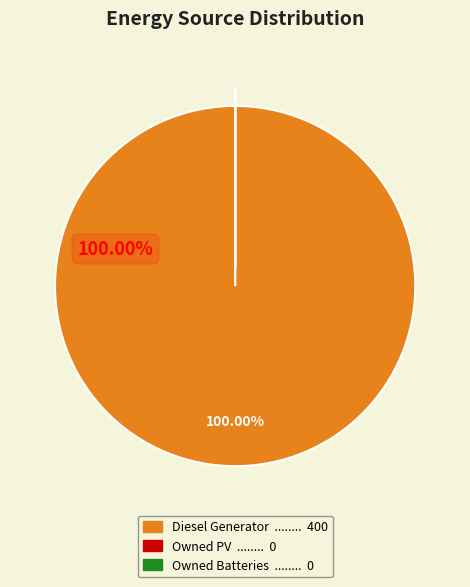

Is there a majority slice in this chart?

Yes